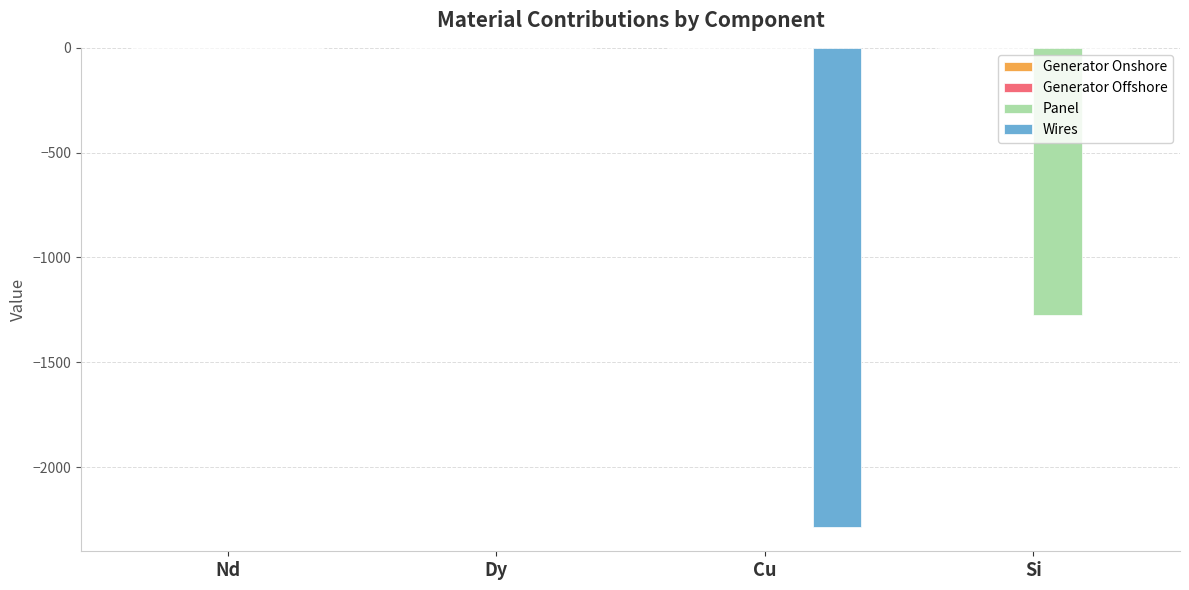

The Wires series shows -780.3 at Nd. True or false?

False